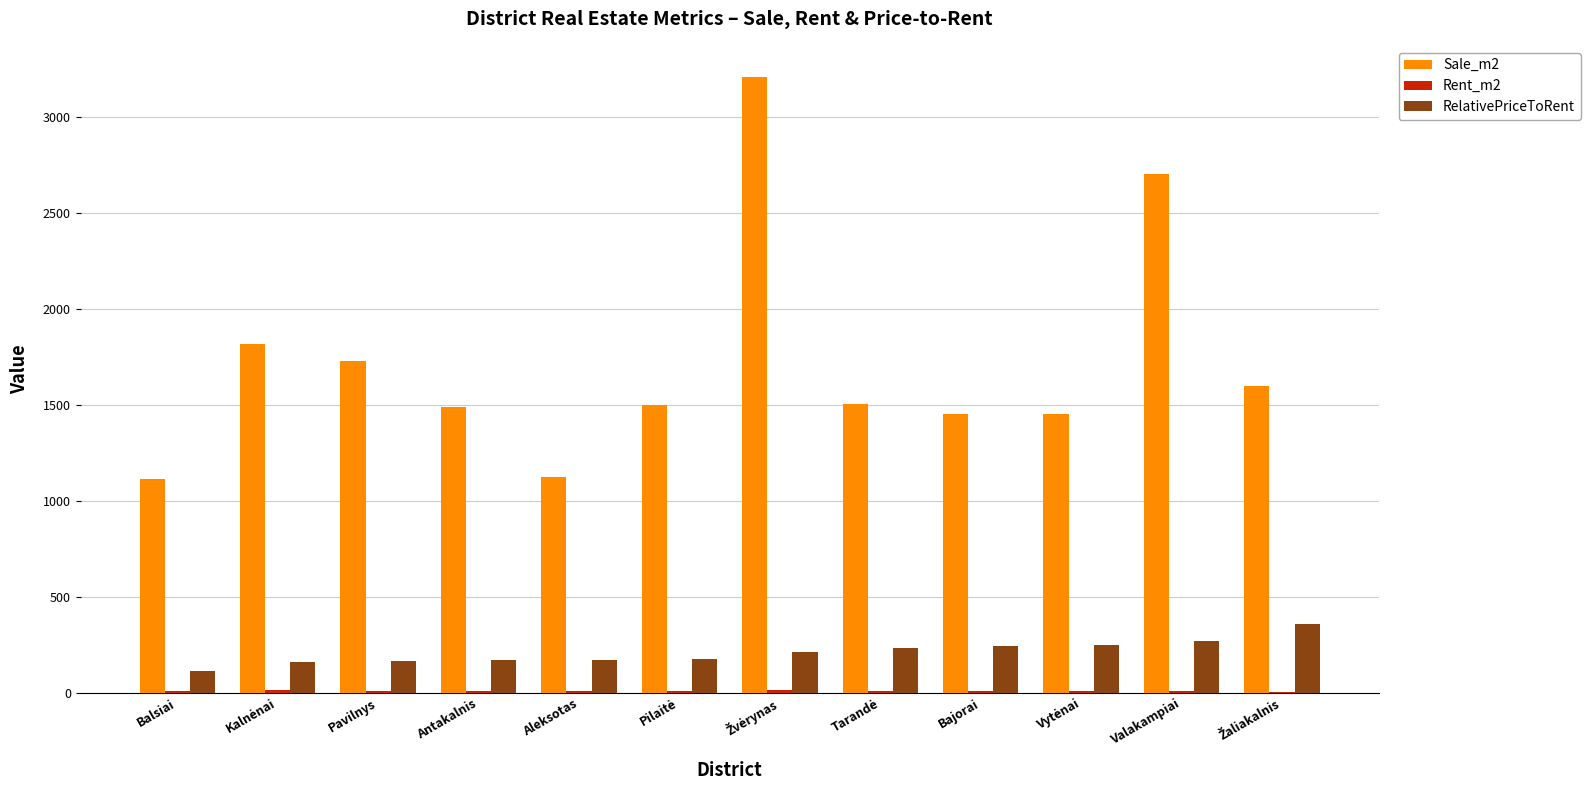

Is it true that Sale_m2 equals 745.2 at Pavilnys?

False